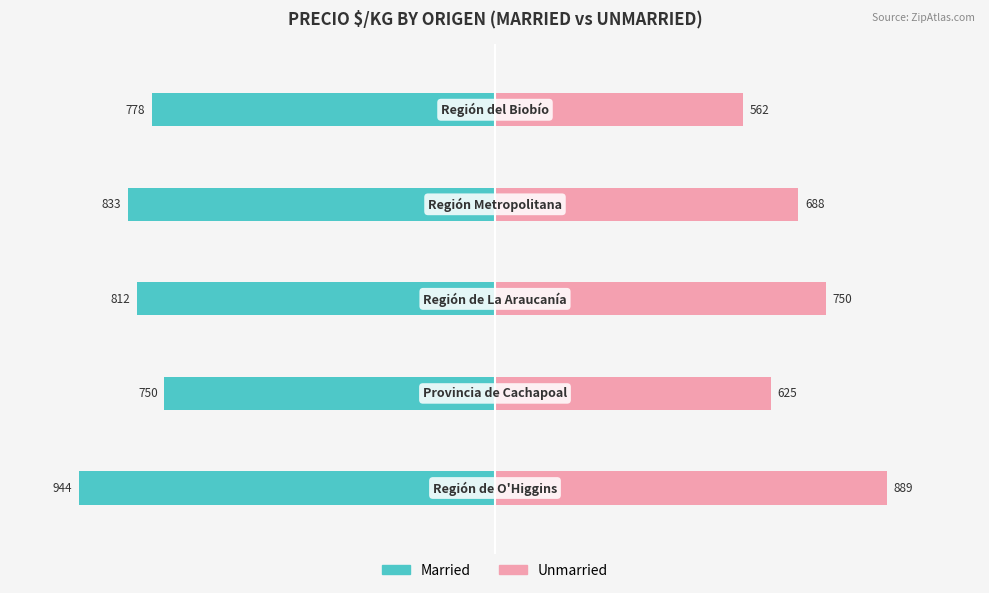

What are all the series names shown in the legend?

Married, Unmarried